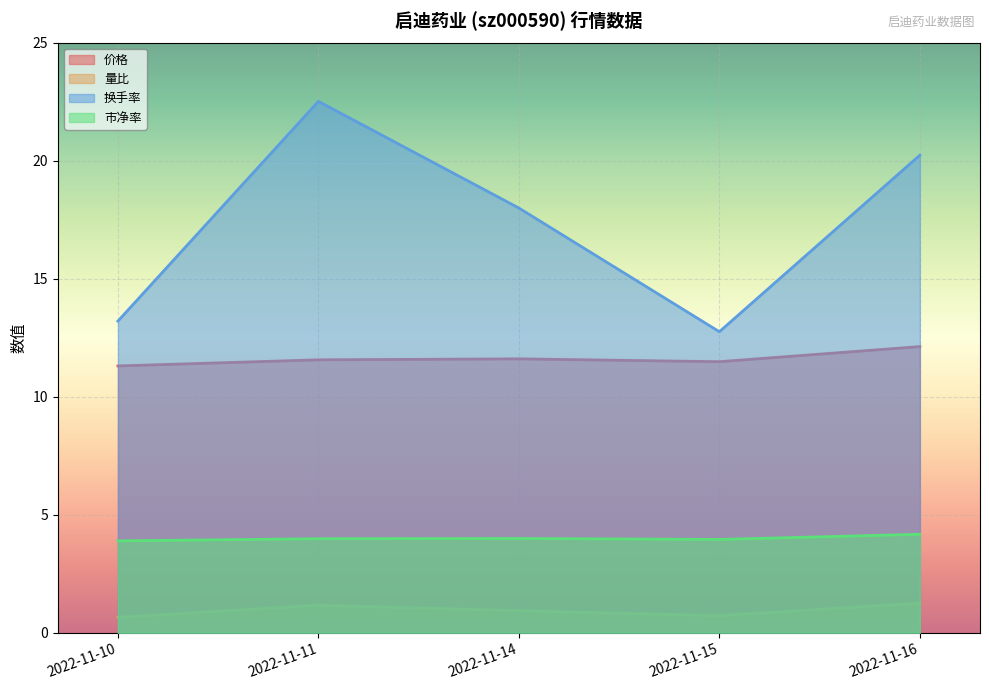

Rank the categories by 换手率 value from lowest to highest.

2022-11-15, 2022-11-10, 2022-11-14, 2022-11-16, 2022-11-11